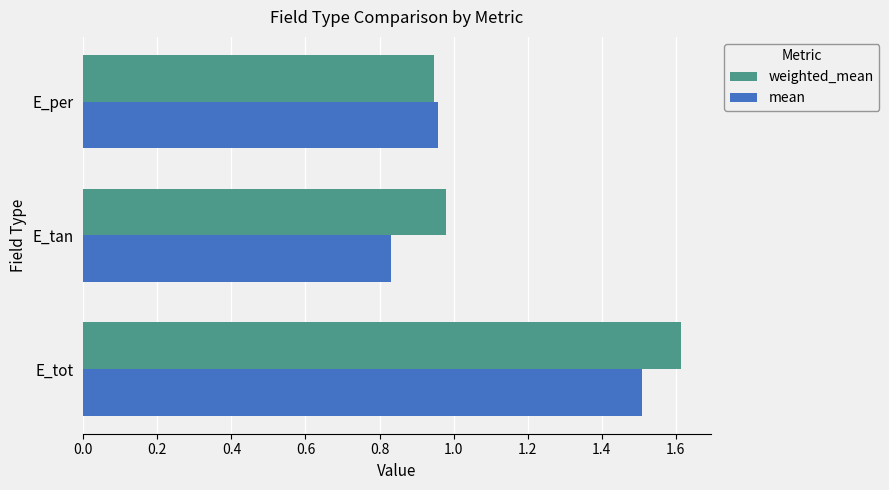

Is it true that mean equals 1.5 at E_tot?

True